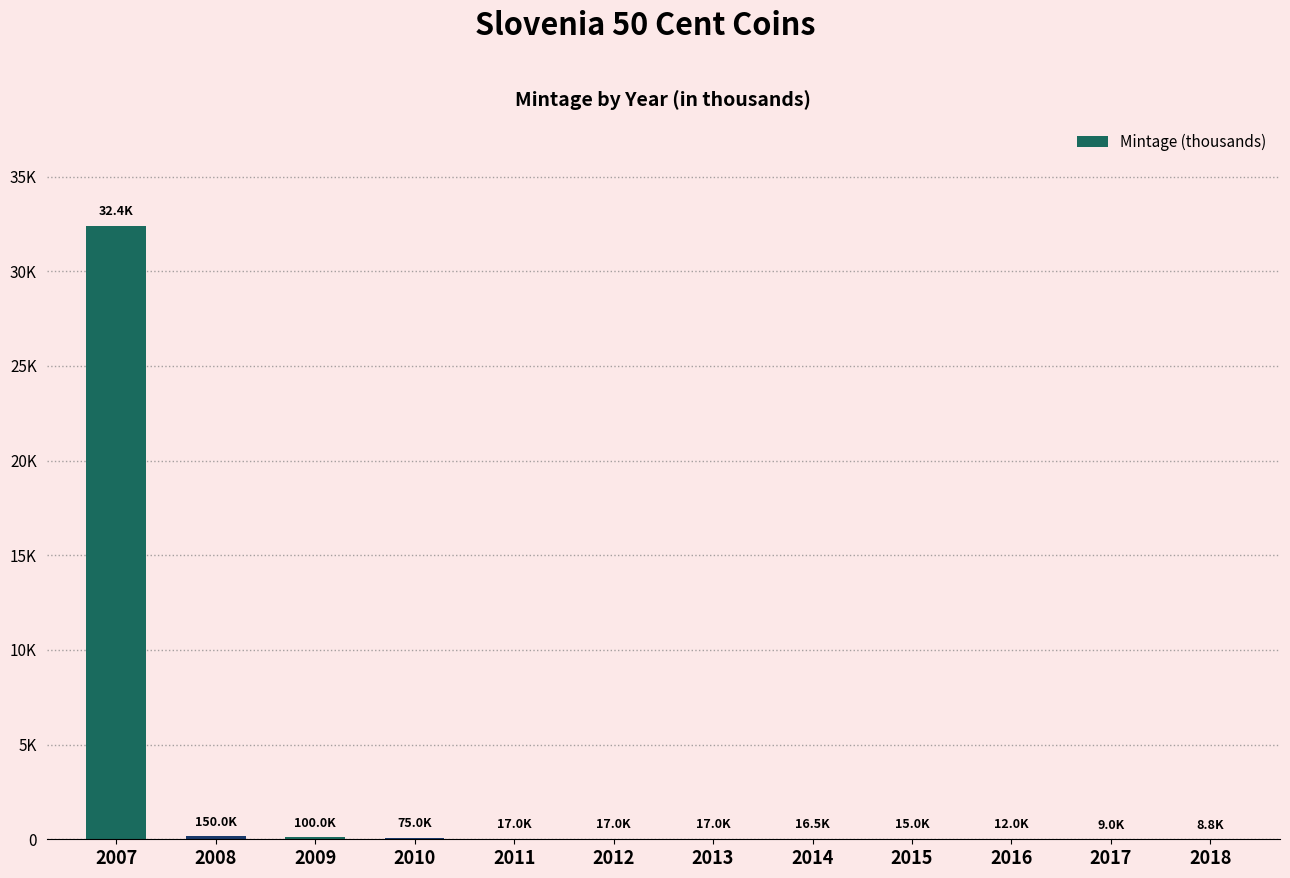

List the labels in order of value, smallest first.

2018, 2017, 2016, 2015, 2014, 2011, 2012, 2013, 2010, 2009, 2008, 2007